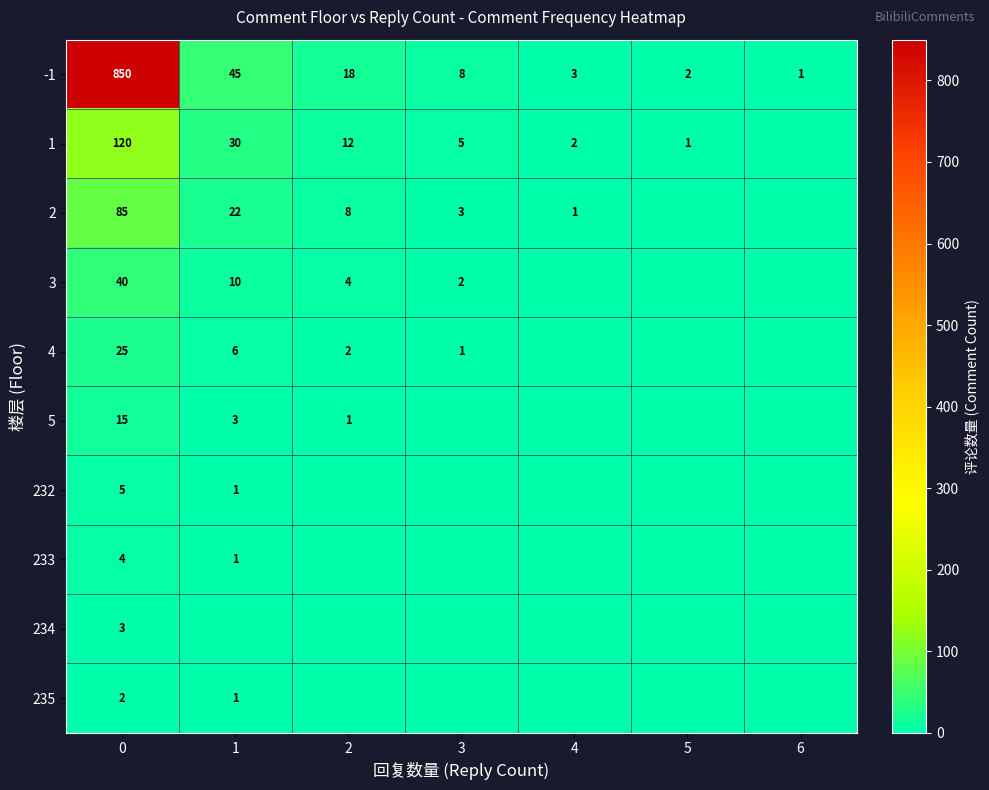

Is the value of 4 at 2 greater than the value of 234 at 0?

No